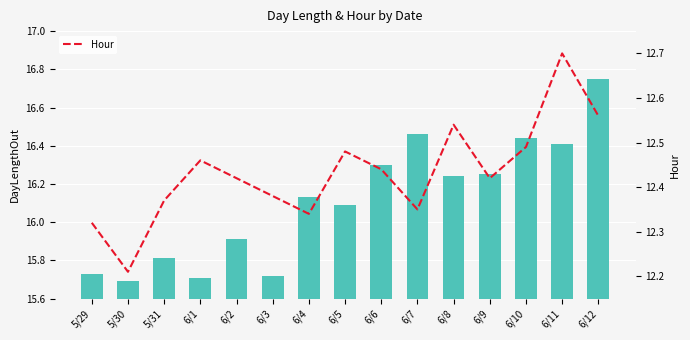

At how many categories does at least one series exceed 15?

15